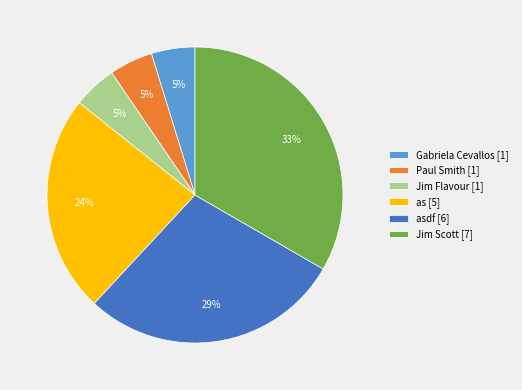

What is the ratio of the value at Jim Scott [7] to the value at as [5]?

1.4